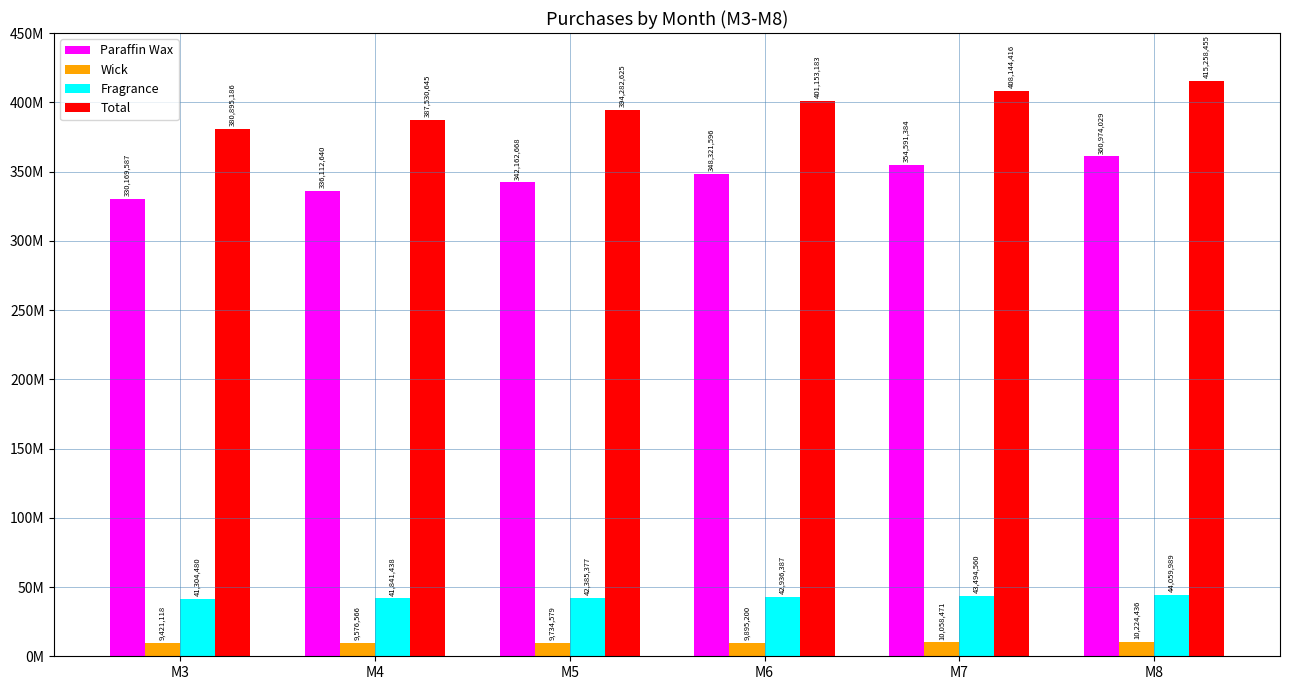

Does the chart contain stacked bars?

No